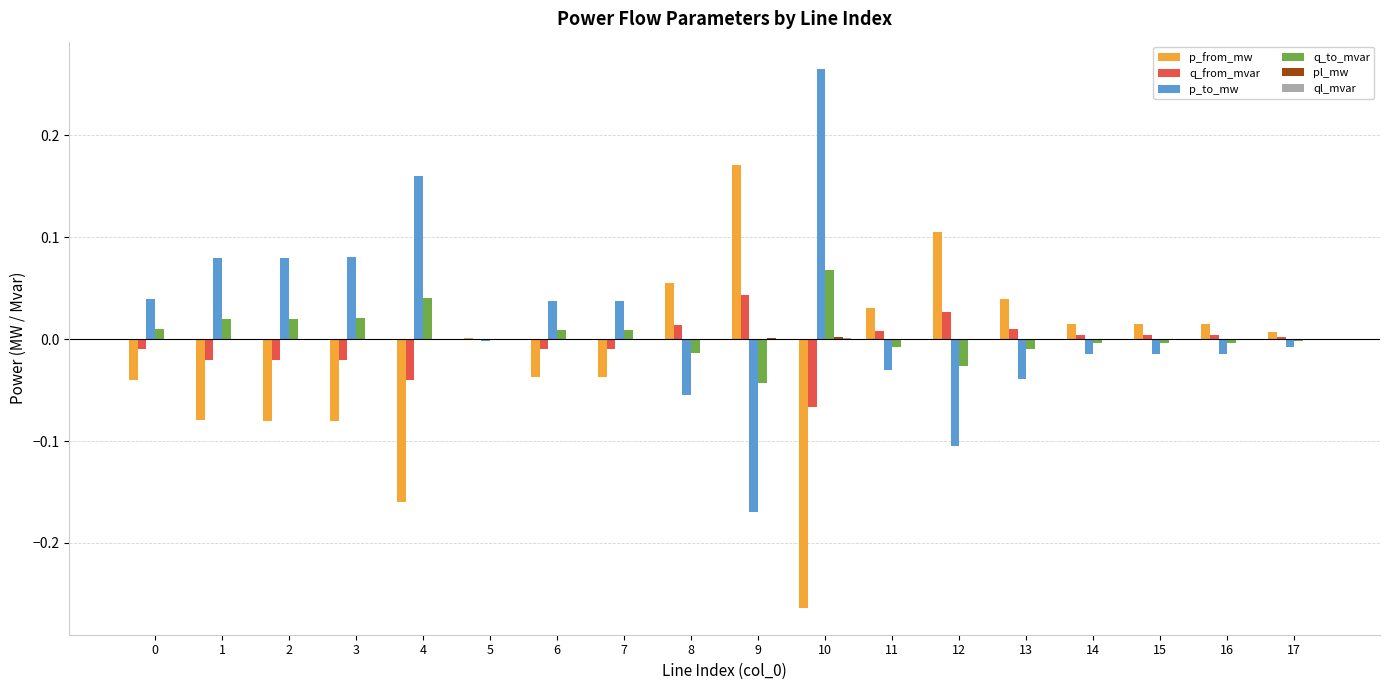

Which category has the highest value across all series?

10